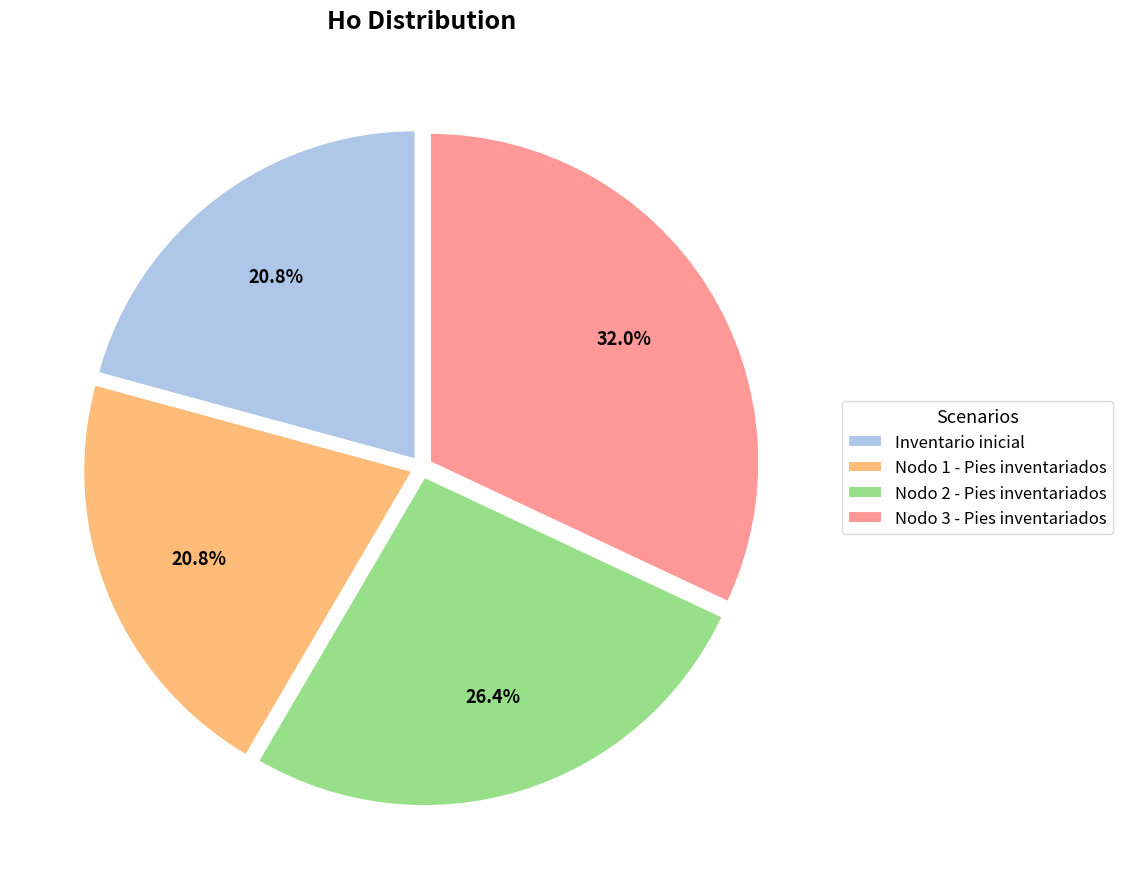

What is the largest slice in the pie chart?

Nodo 3 - Pies inventariados